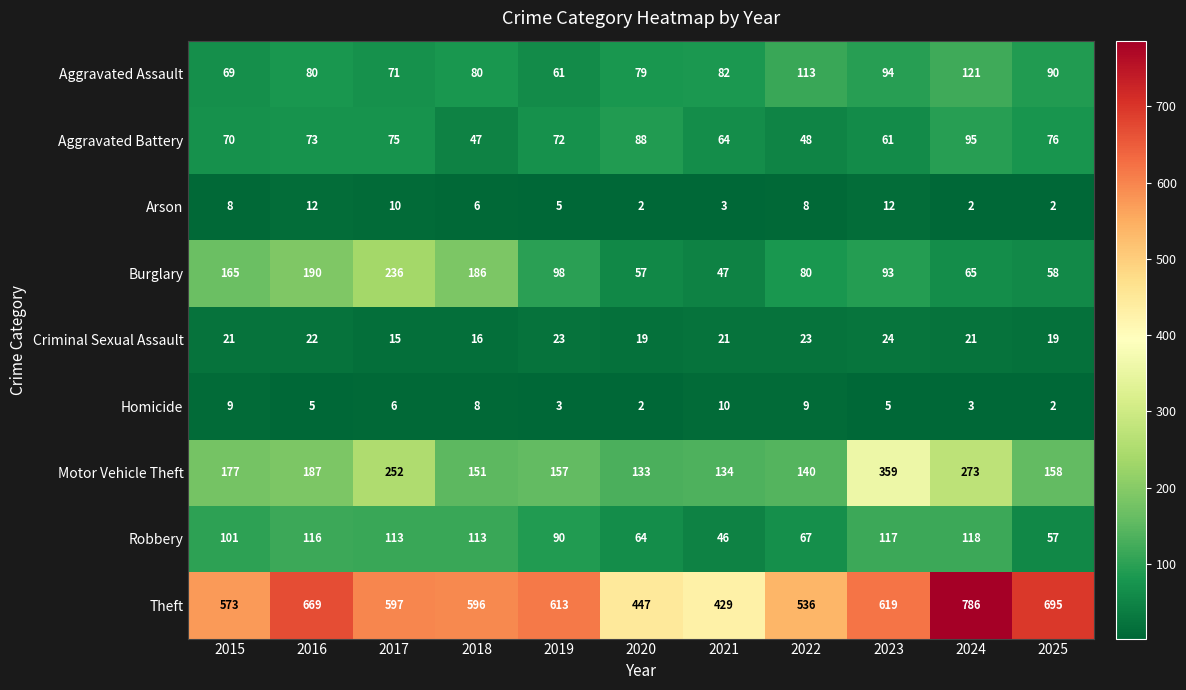

What is the minimum value shown in the chart?

2